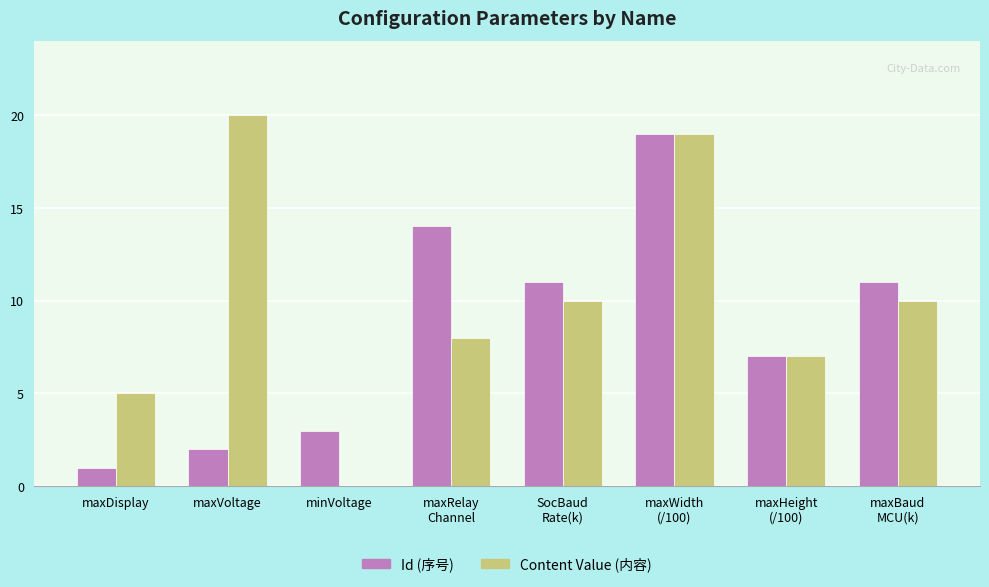

What is the spread (max minus min) of values at maxRelay
Channel?

6